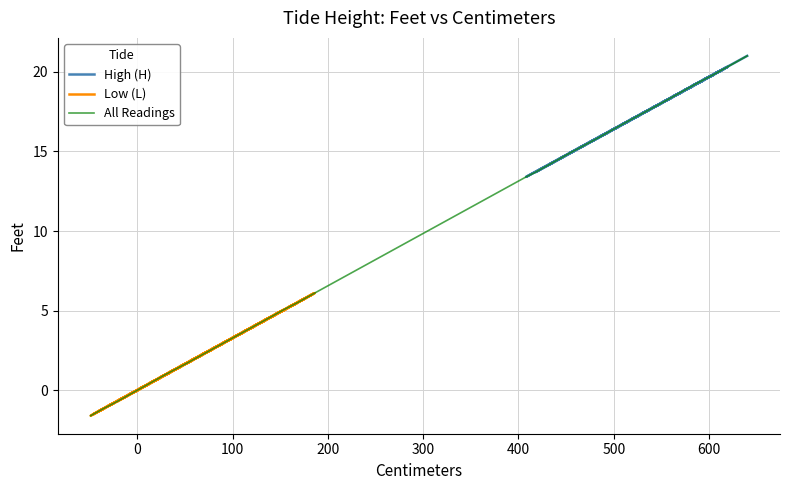

True or false: Low (L) and High (H) intersect in this chart.

False